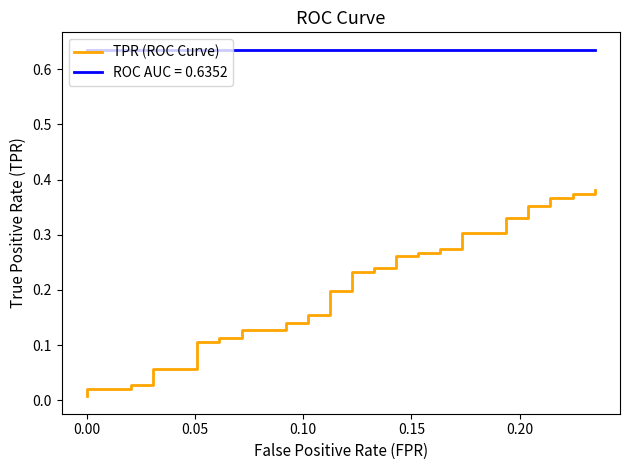

Reading right to left, extract all data points from this chart.

0.4	0.4	0.4	0.4	0.4	0.4	0.4	0.3	0.3	0.3	0.3	0.3	0.3	0.3	0.3	0.3	0.3	0.2	0.2	0.2	0.2	0.2	0.2	0.2	0.2	0.1	0.1	0.1	0.1	0.1	0.1	0.1	0.1	0.1	0.1	0.0	0.0	0.0	0.0	0.0